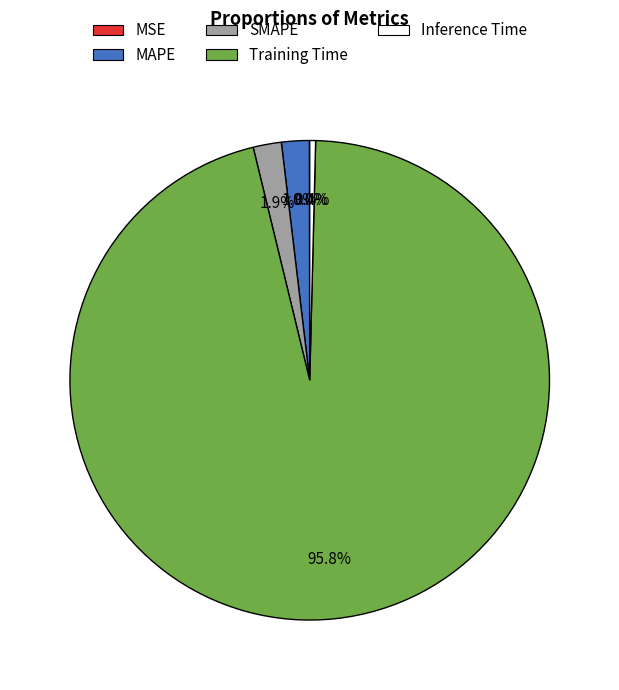

Which category has the biggest portion of the pie?

Training Time